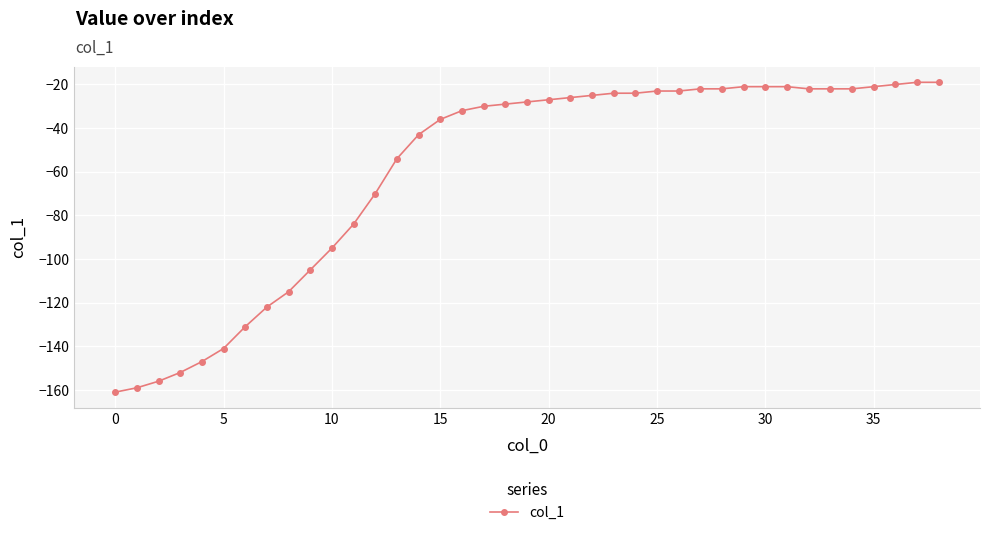

What is the maximum value shown in the chart?

-19